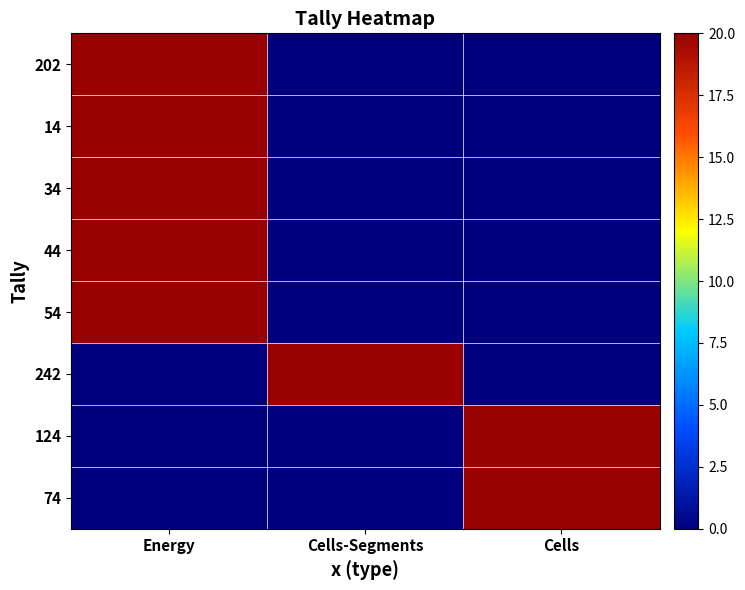

Rank the series at Cells-Segments from lowest to highest value.

202, 14, 34, 44, 54, 124, 74, 242